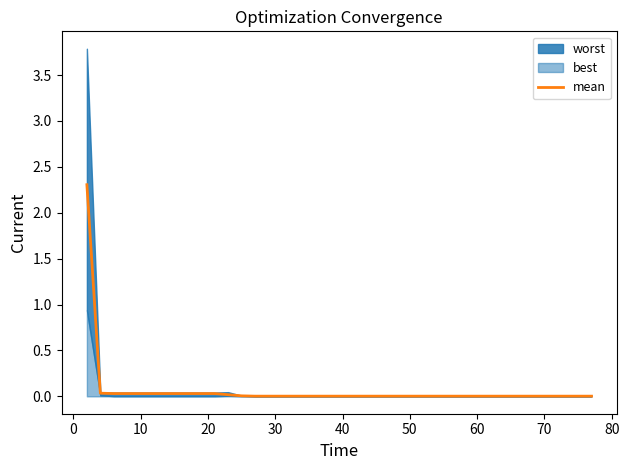

What is the label of the 31st point from the left?

60